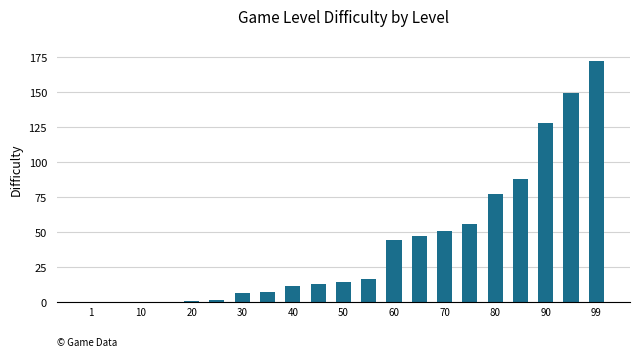

What is the maximum value shown in the chart?

172.5